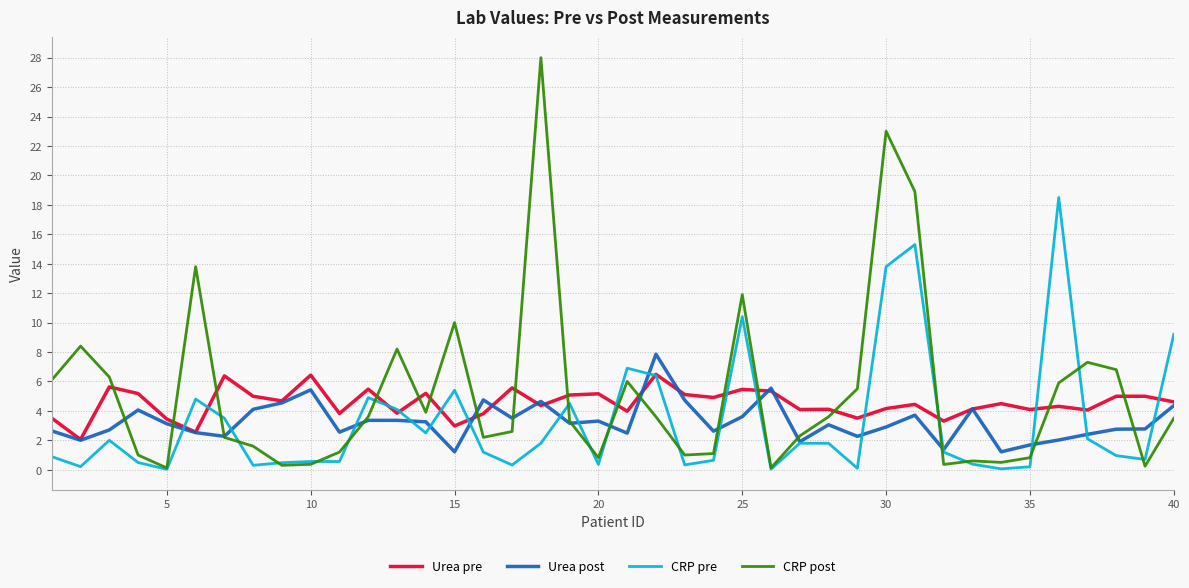

True or false: CRP post and Urea pre cross at least once.

True